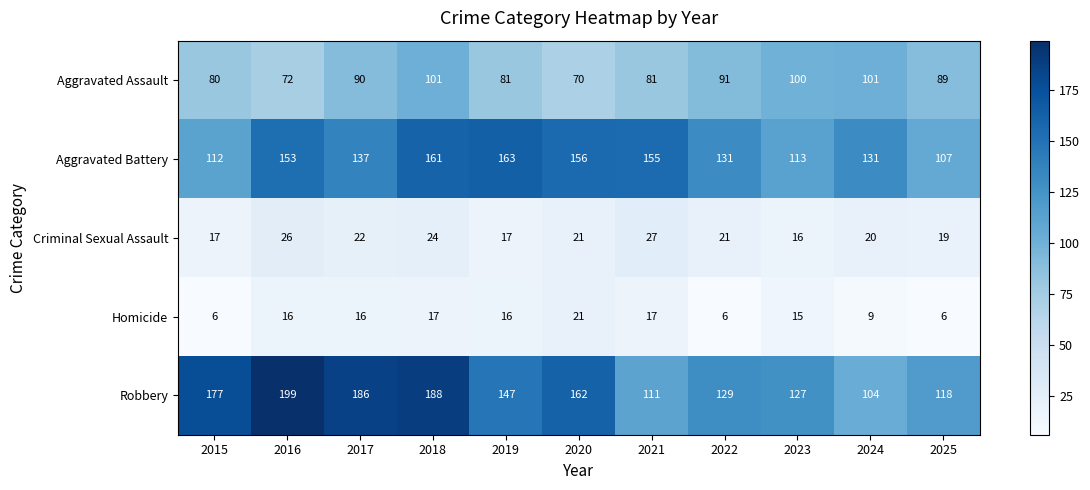

At which label is Robbery closest to 151?

2019